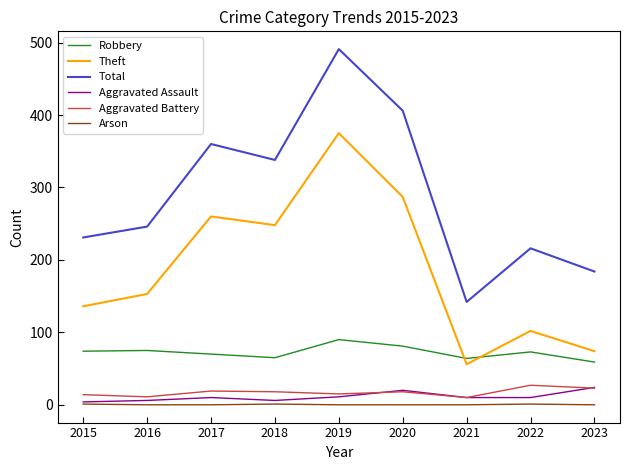

Which series has the largest total across all categories?

Total